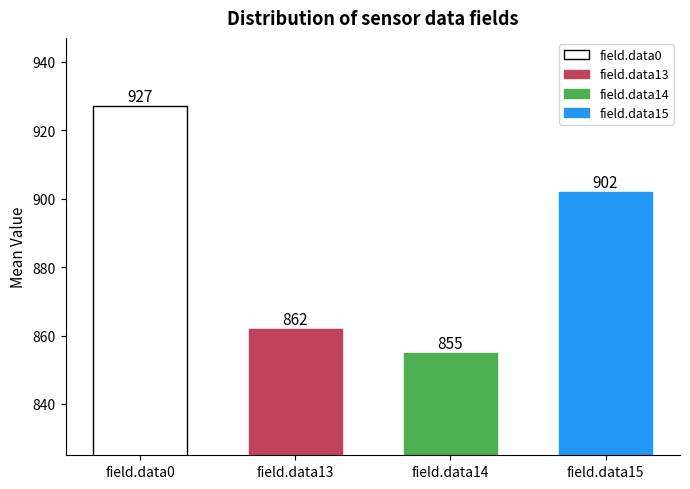

What is the smallest value displayed?

855